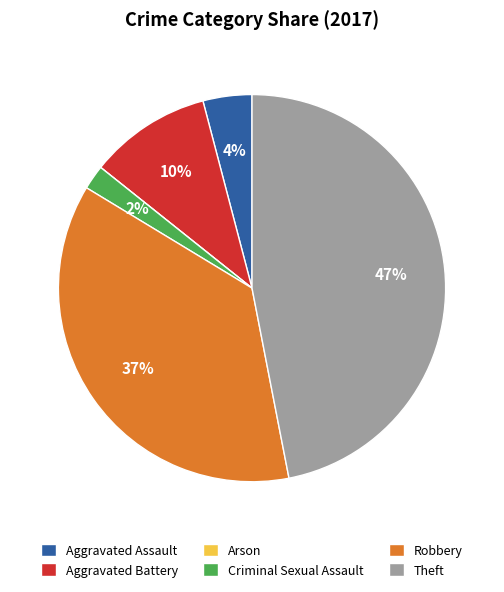

To the nearest percent, what is the difference between the Robbery and Aggravated Assault slice percentages?

33%